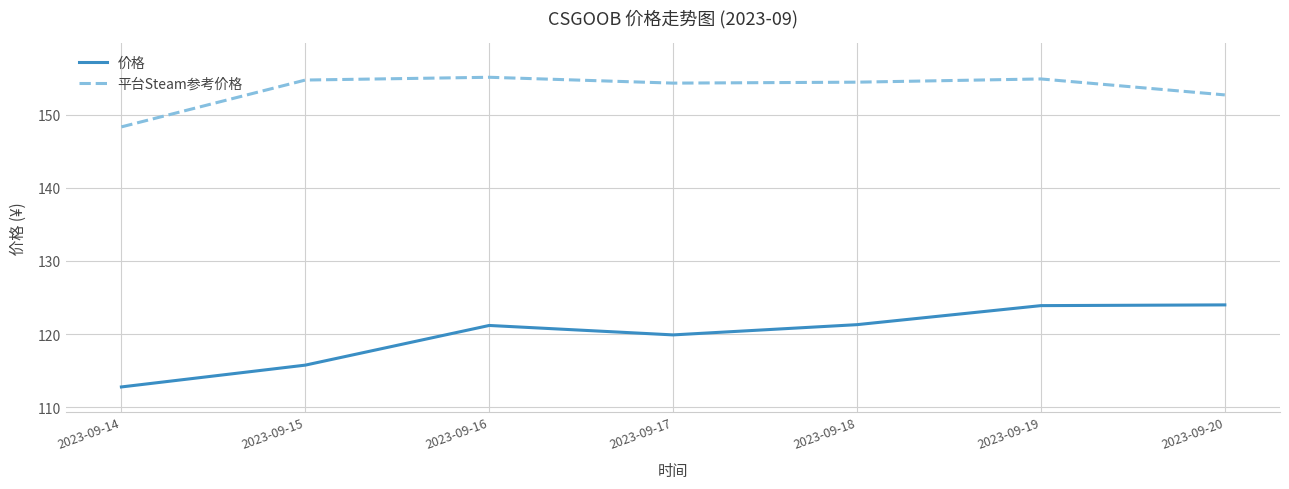

Which series changed the most between 2023-09-14 and 2023-09-19?

价格